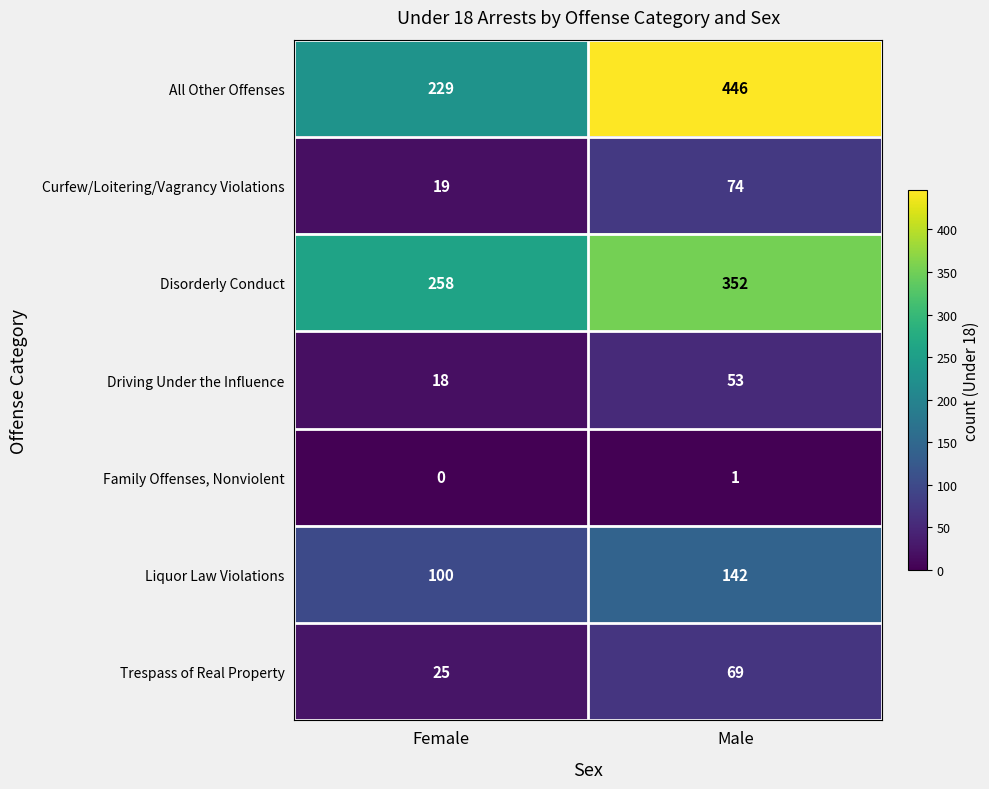

What is the difference between the Curfew/Loitering/Vagrancy Violations values at Male and Female?

55